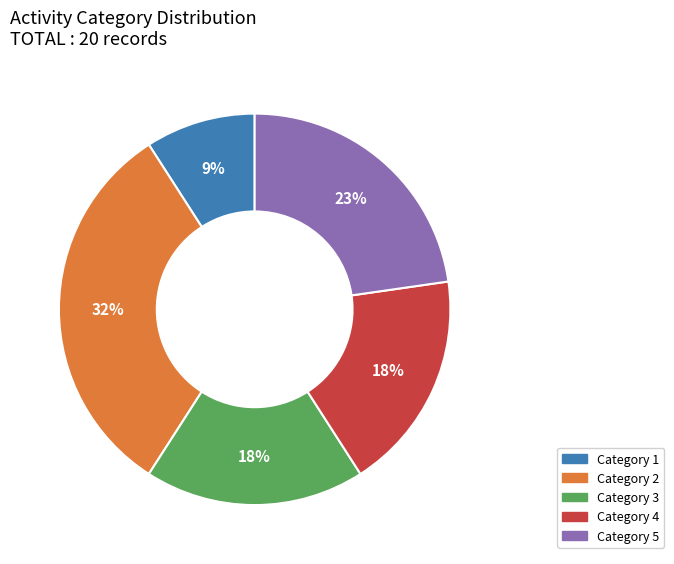

To the nearest percent, what is the difference between the largest and smallest slice percentages?

23%